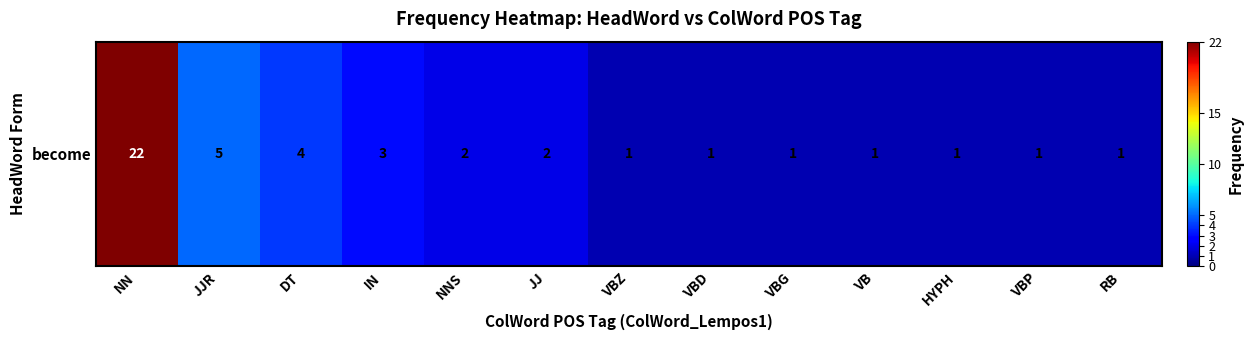

Which label corresponds to the smallest value in the chart?

VBZ